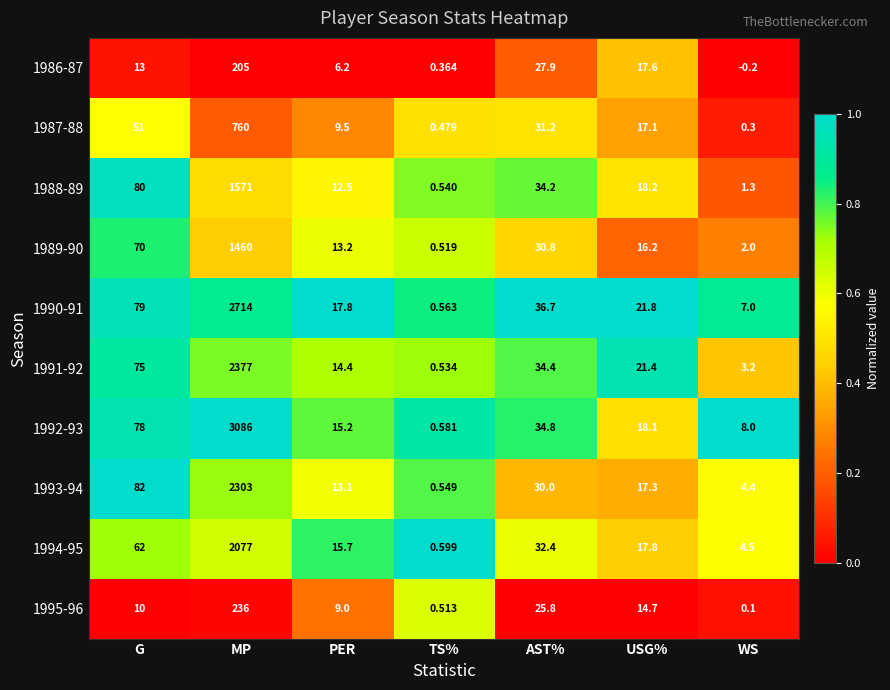

Where does the 1992-93 series first go above 18?

G